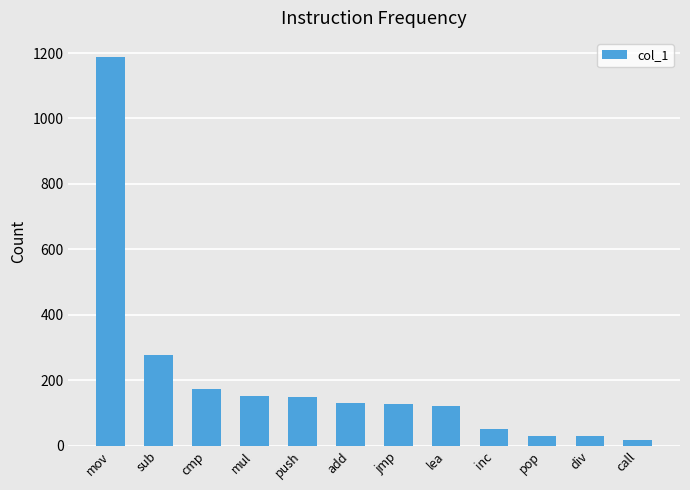

The chart shows a value of 128 at jmp. True or false?

True